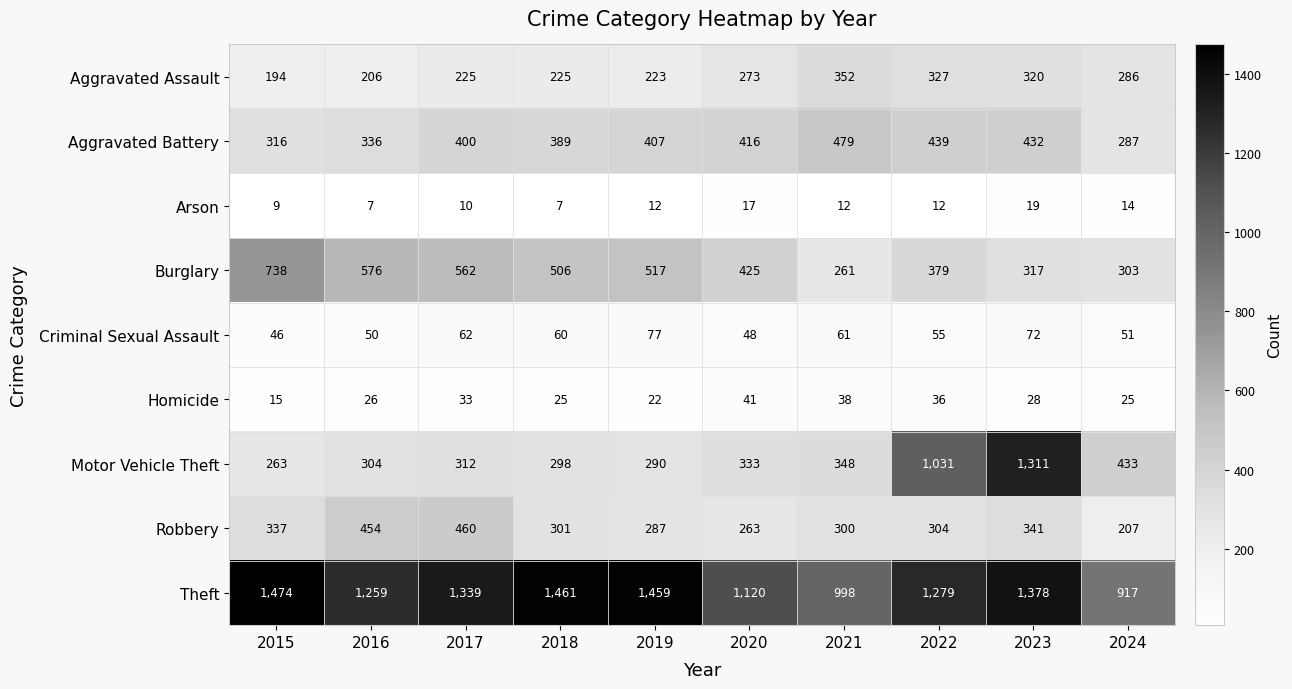

Rank the categories by Theft value from highest to lowest.

2015, 2018, 2019, 2023, 2017, 2022, 2016, 2020, 2021, 2024